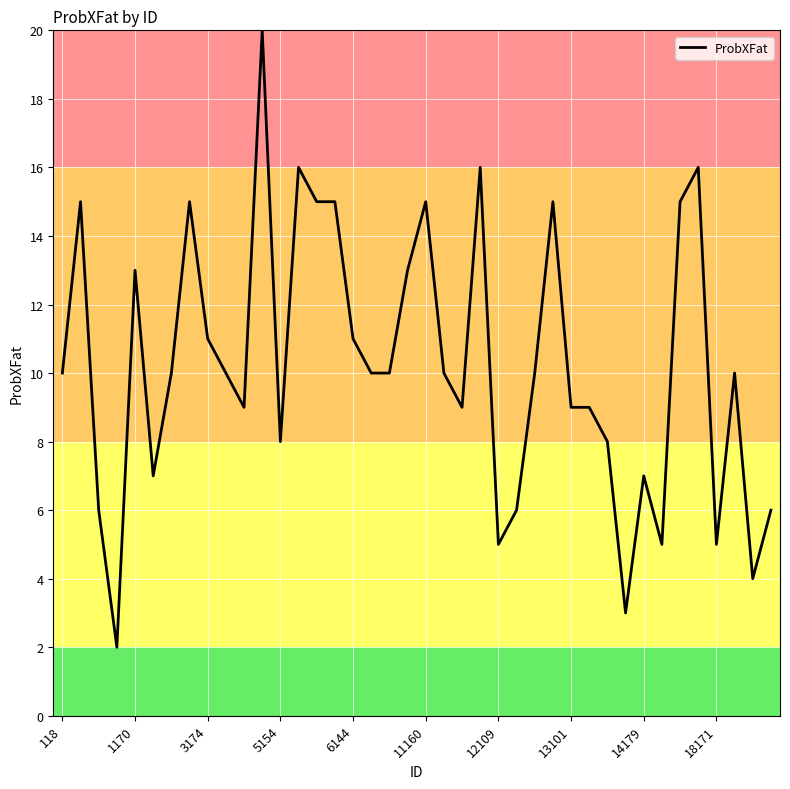

What is the greatest value displayed?

20